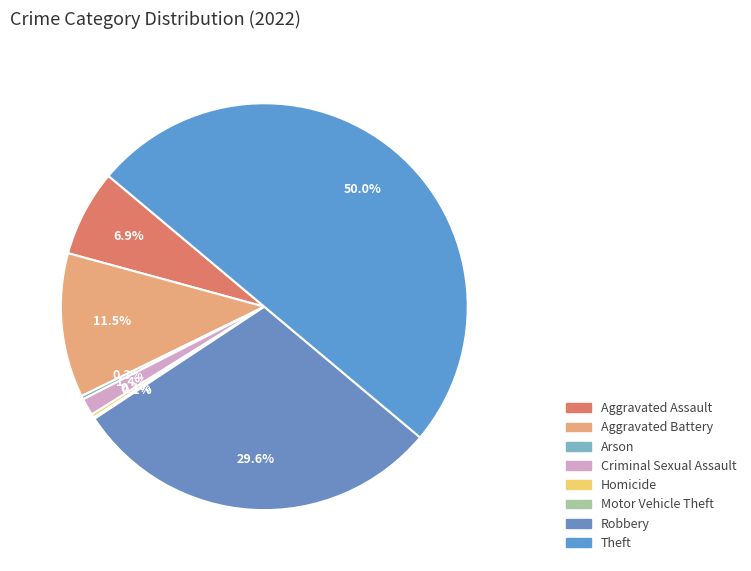

How much of the chart is everything except Robbery?

70.4%